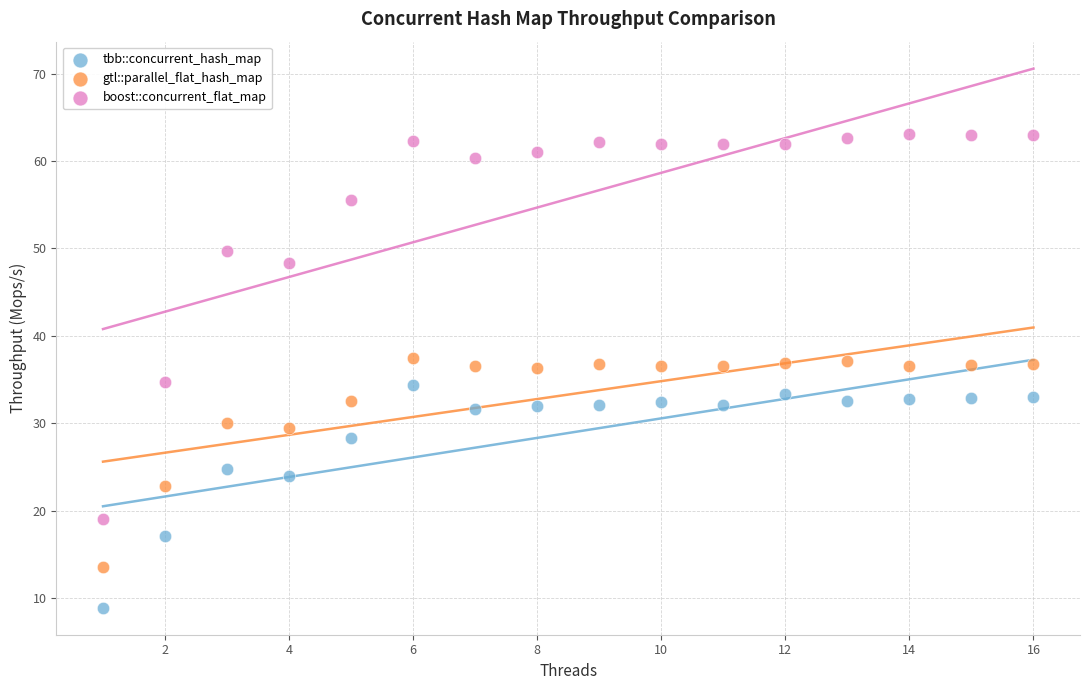

Which series contains the lowest Y value?

tbb::concurrent_hash_map